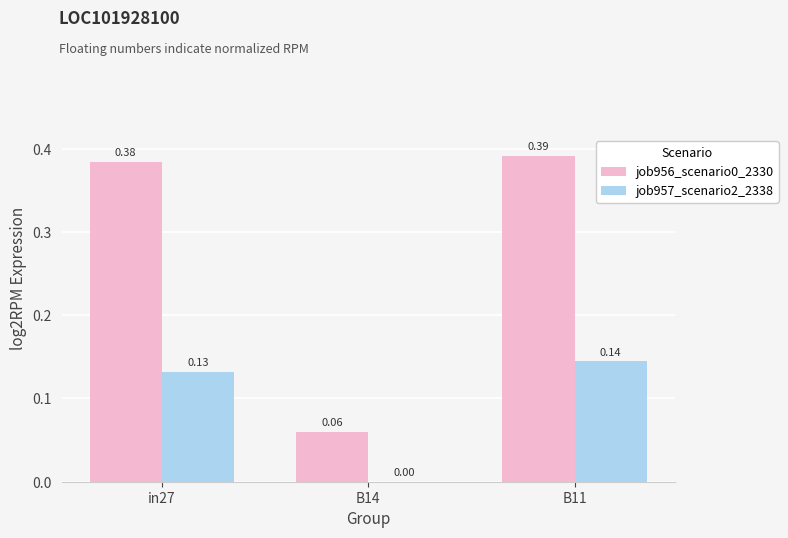

Is the value of job956_scenario0_2330 at B14 greater than the value of job957_scenario2_2338 at B11?

No